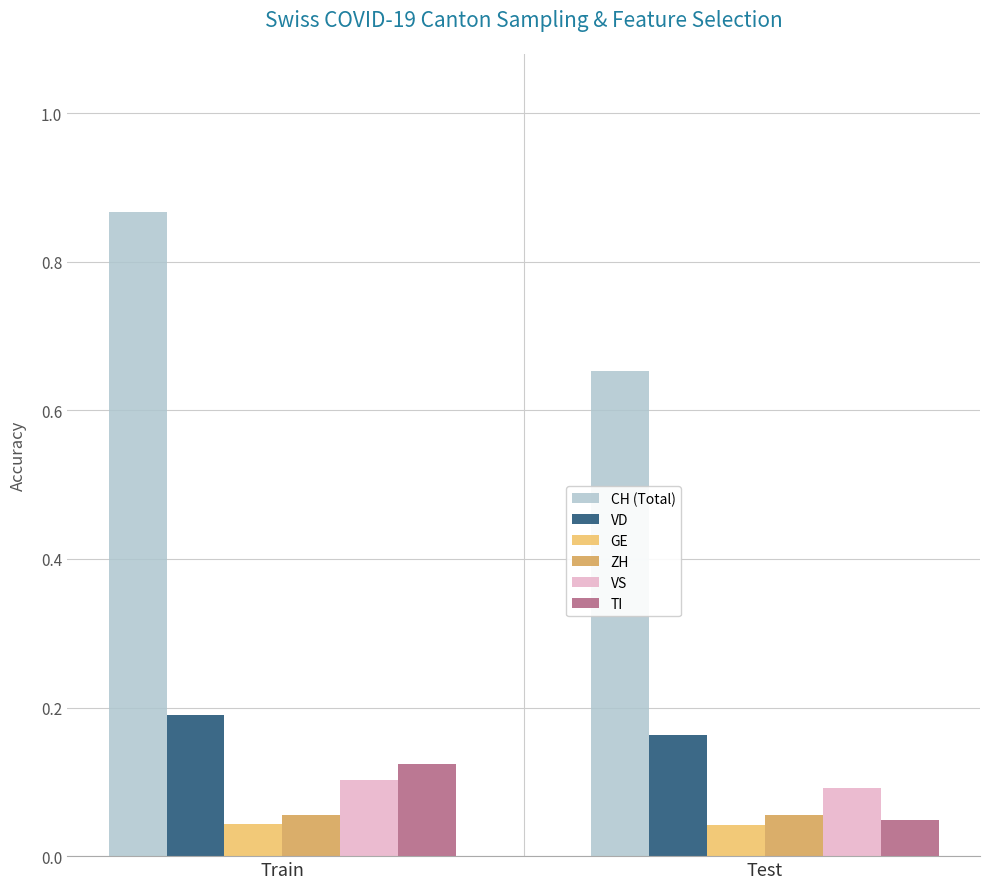

Which series has the largest range (max minus min)?

CH (Total)